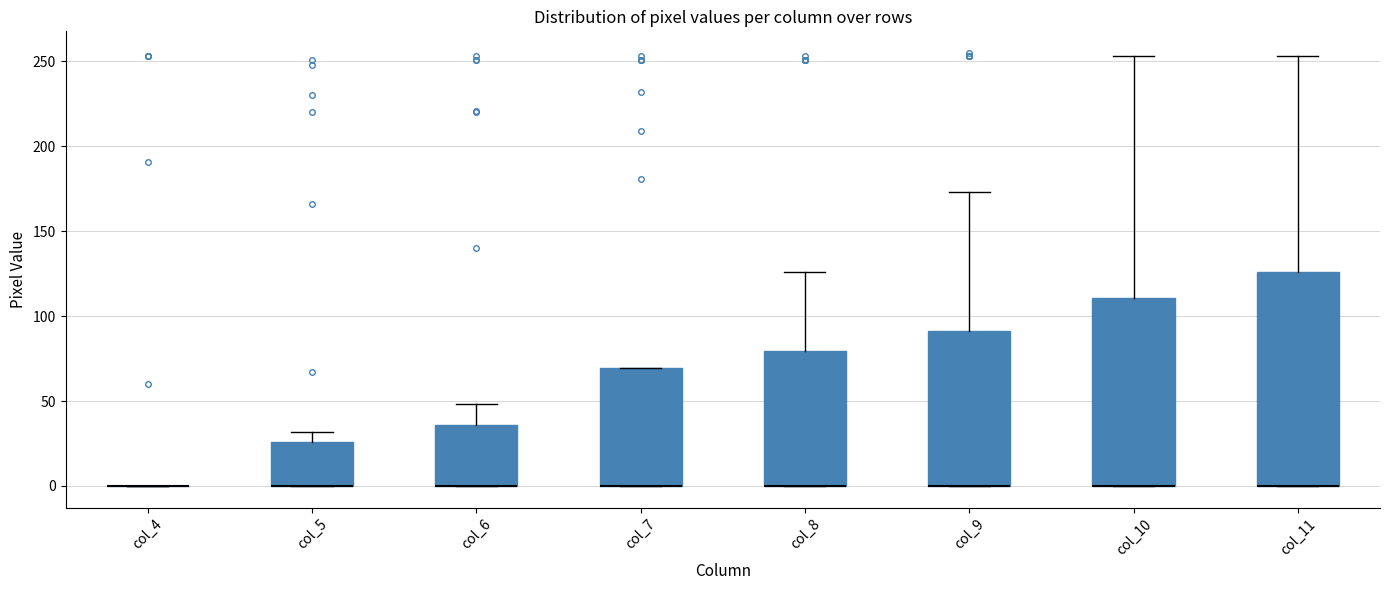

Reading left to right, transcribe this box plot: for each box, give where its median line is, the range the box spans, and where its two whiskers end, as read against the y-axis. The values are not printed on the chart, so give them approximately, as read against the axis.

col_4: box collapsed to a line at 0, whiskers 0 to 0
col_5: median 0 (drawn on the box's lower edge), box 0 to 25, whiskers 0 to 30
col_6: median 0 (drawn on the box's lower edge), box 0 to 35, whiskers 0 to 50
col_7: median 0 (drawn on the box's lower edge), box 0 to 70, whiskers 0 to 70
col_8: median 0 (drawn on the box's lower edge), box 0 to 80, whiskers 0 to 125
col_9: median 0 (drawn on the box's lower edge), box 0 to 90, whiskers 0 to 175
col_10: median 0 (drawn on the box's lower edge), box 0 to 110, whiskers 0 to 255
col_11: median 0 (drawn on the box's lower edge), box 0 to 125, whiskers 0 to 255